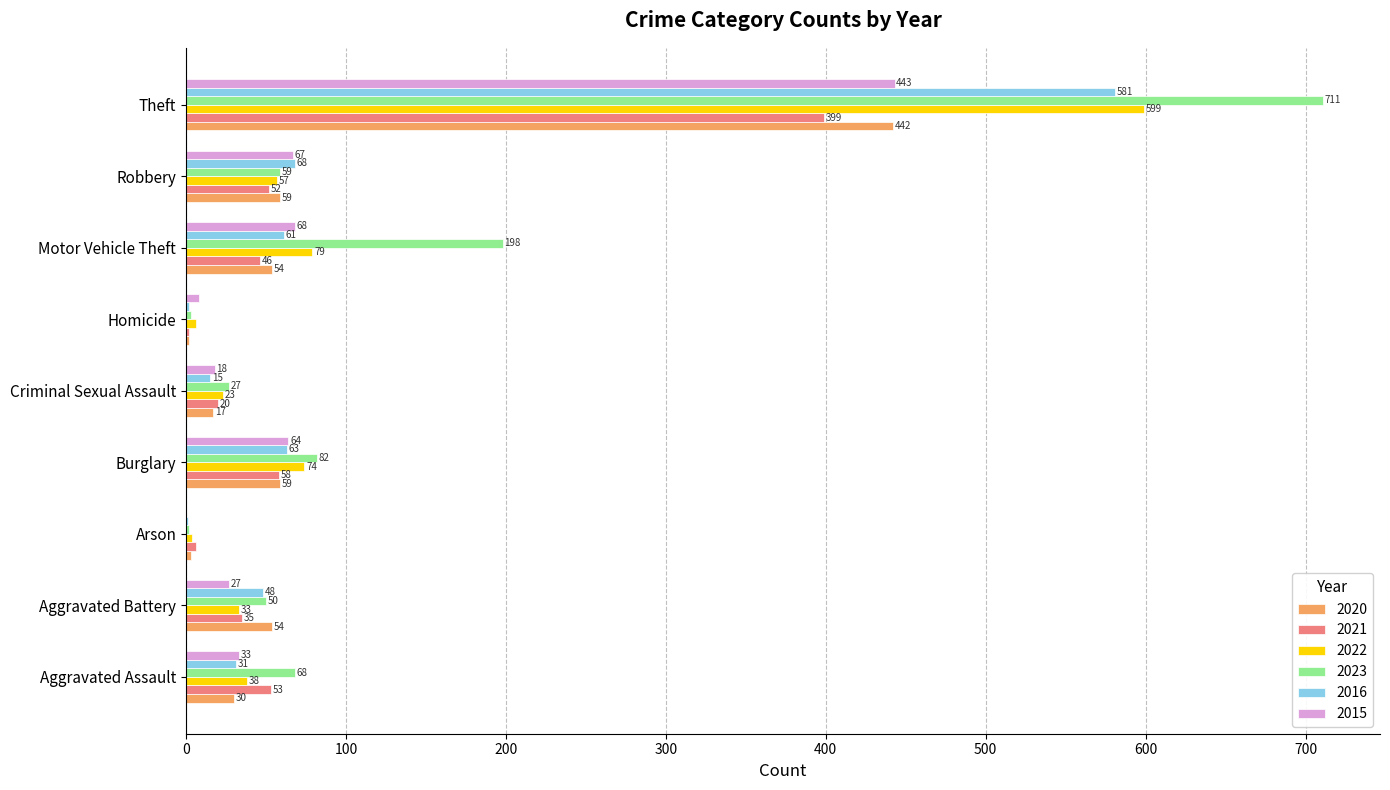

Between Burglary and Criminal Sexual Assault, which series saw the biggest shift?

2023